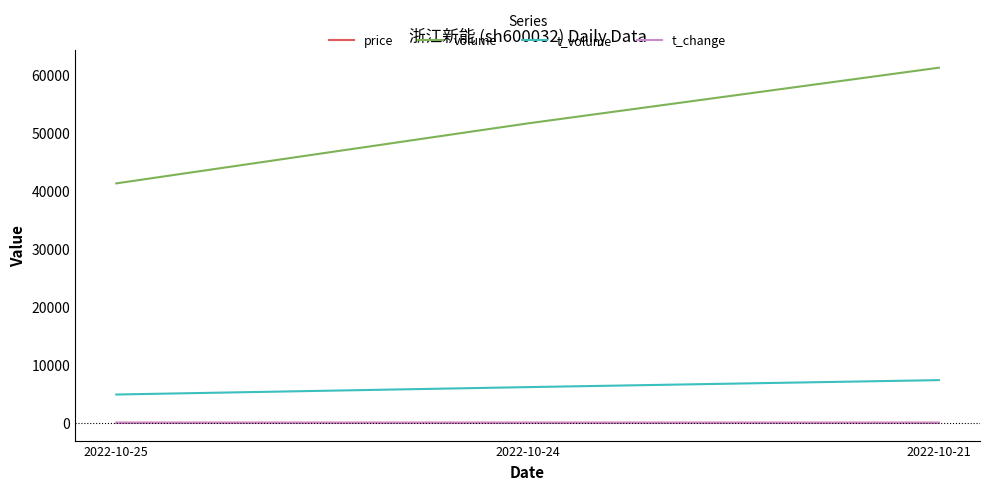

Between 2022-10-24 and 2022-10-21, which series saw the biggest shift?

volume